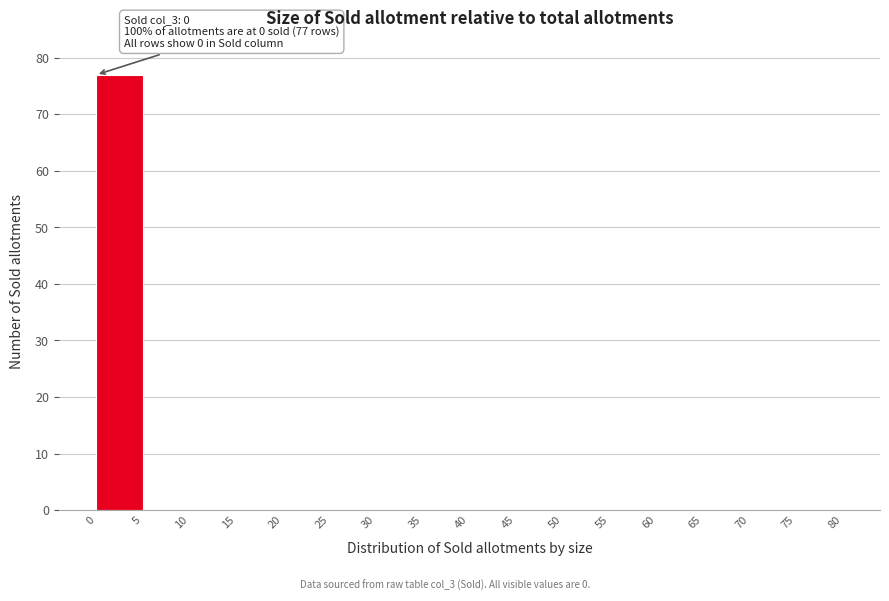

Over which range of the x-axis is the bar tallest?

0 to 5